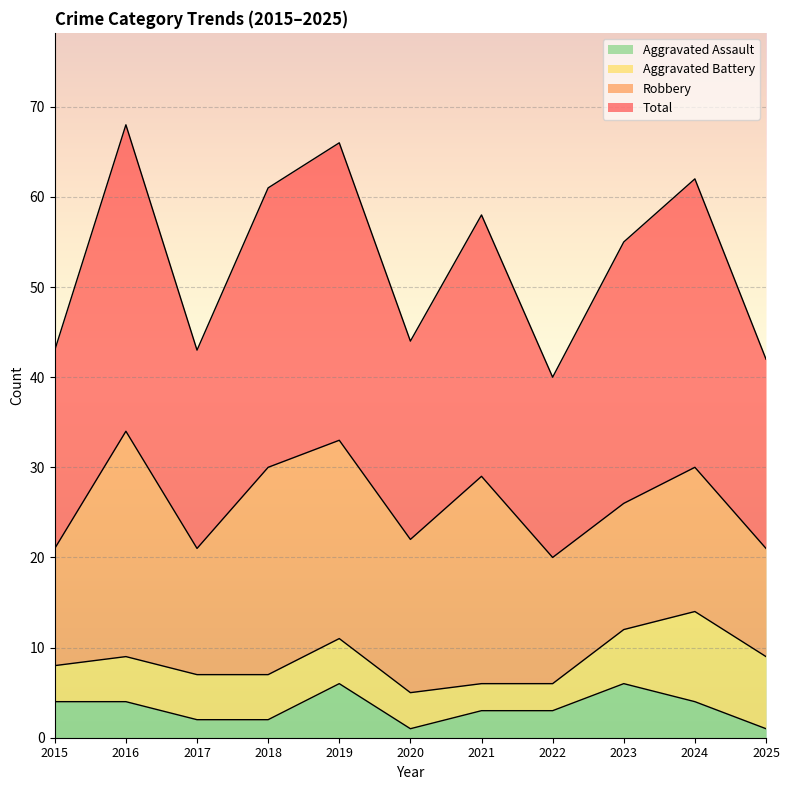

What is the highest value of the Aggravated Assault series?

6